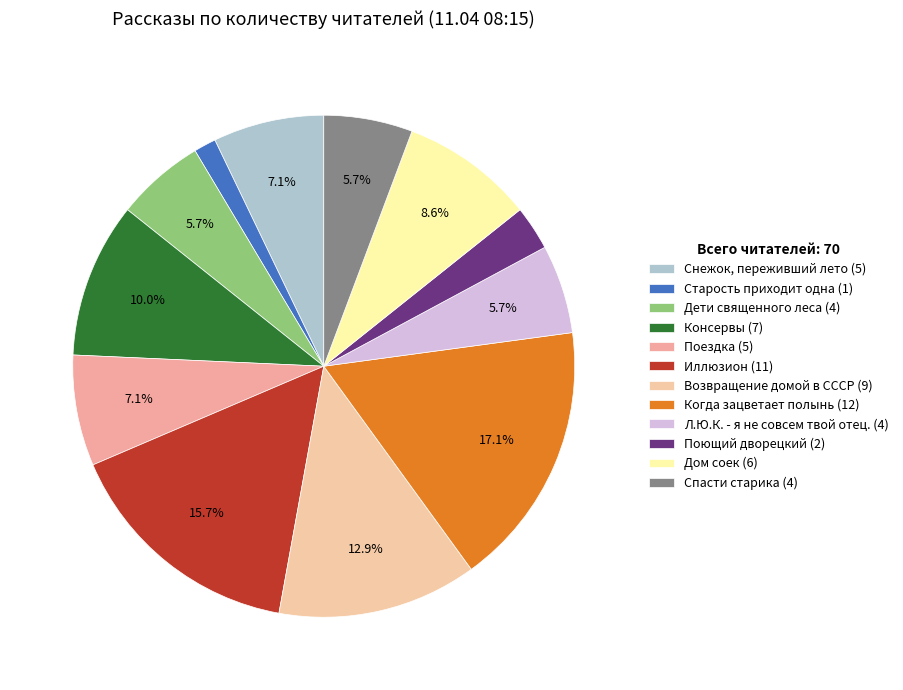

Does Возвращение домой в СССР represent more than half of the total?

No